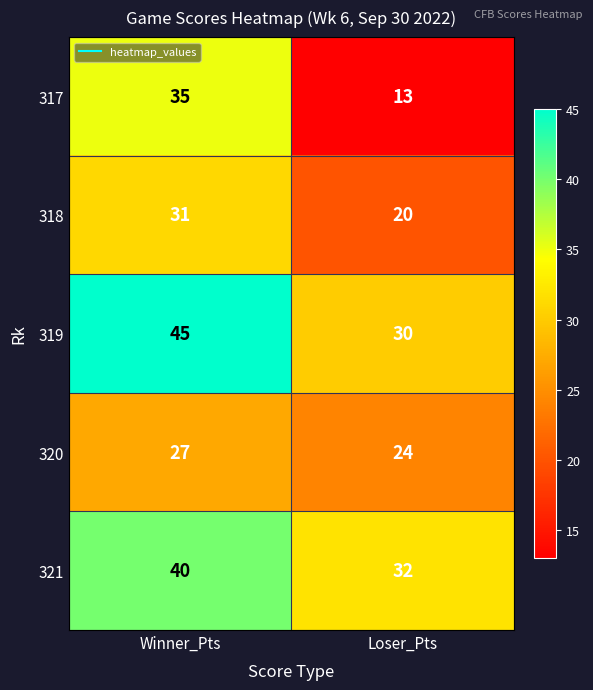

Reading right to left, what are all the values shown in this chart?

317: 13	35
318: 20	31
319: 30	45
320: 24	27
321: 32	40